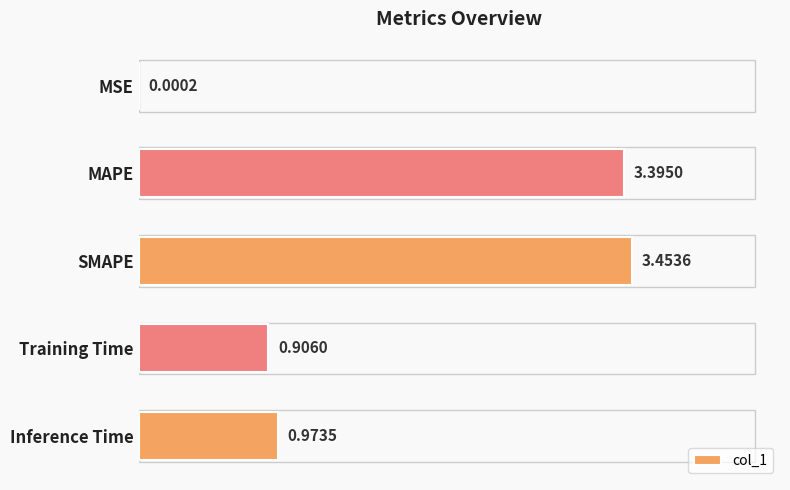

Where is the data nearest to the value 1?

Inference Time